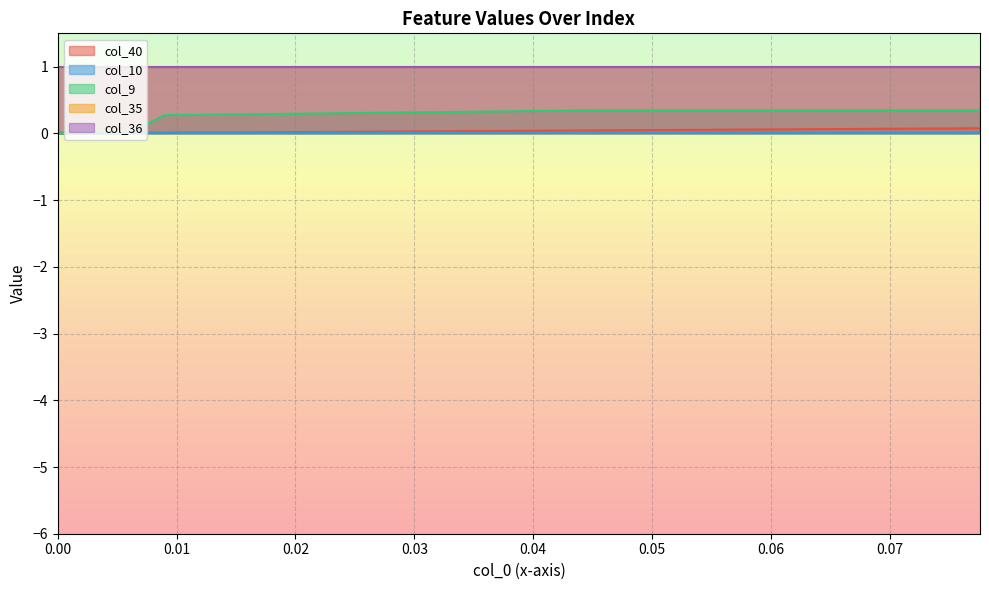

Does the chart display data point markers on the line(s)?

No